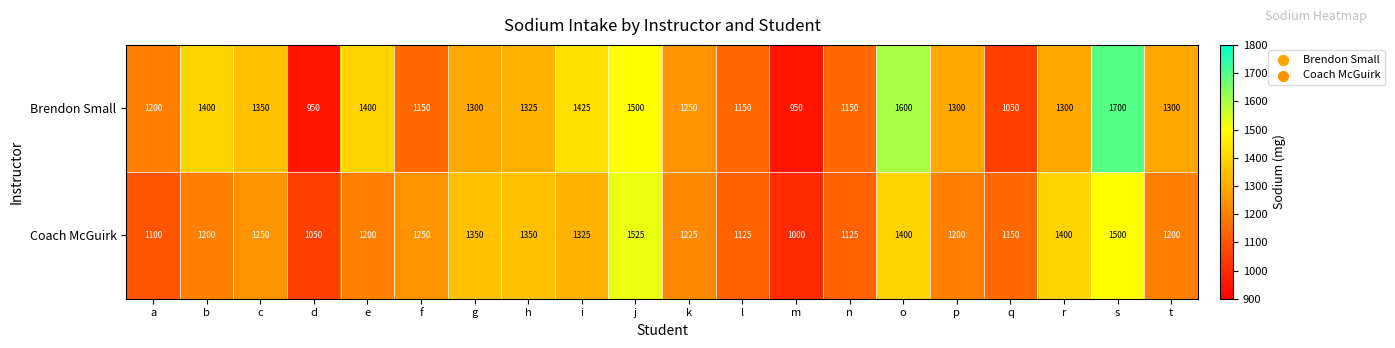

At f, list the series in order from smallest to largest.

Brendon Small, Coach McGuirk